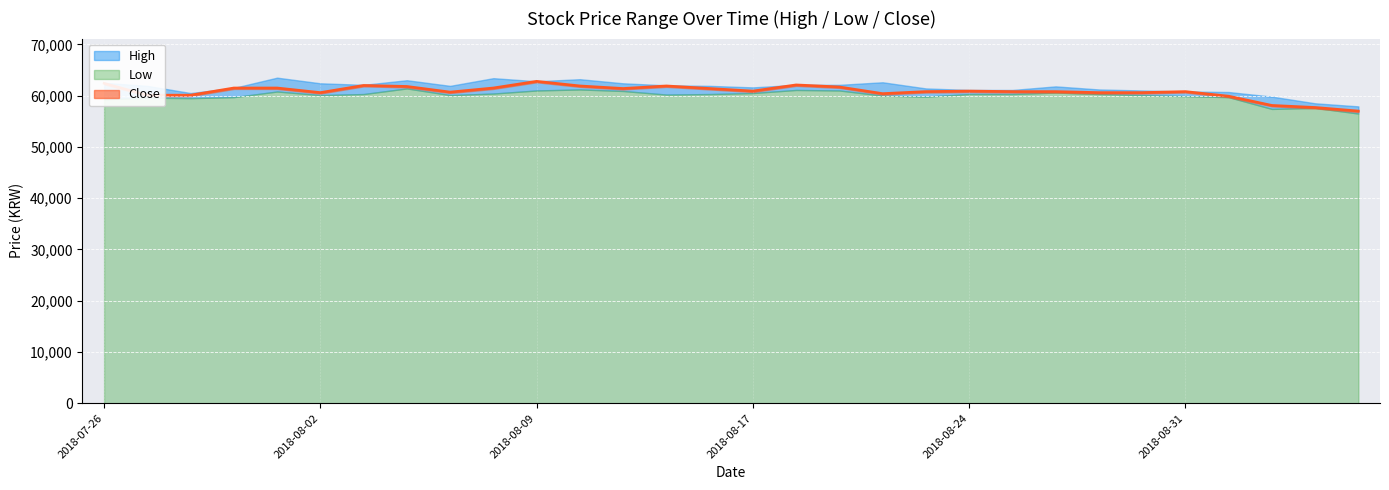

Reading left to right, transcribe all the data shown in this chart.

High: 62500	61900	60500	61500	63500	62400	62100	63000	61900	63400	62800	63200	62400	62000	61900	61600	62100	62100	62600	61400	61100	61100	61800	61200	61000	60800	60700	59800	58500	57900
Low: 59300	59600	59500	59700	60800	60100	60300	61400	60100	60400	61000	61200	60900	60200	60300	60500	61100	61000	60000	59800	60300	60300	60600	60300	60100	59900	59700	57400	57600	56500
Close: 62400	60100	60100	61500	61500	60600	62000	61800	60700	61500	62800	61900	61400	61900	61400	60900	62100	61700	60400	60800	60900	60800	60800	60600	60600	60800	59900	58100	57700	57000